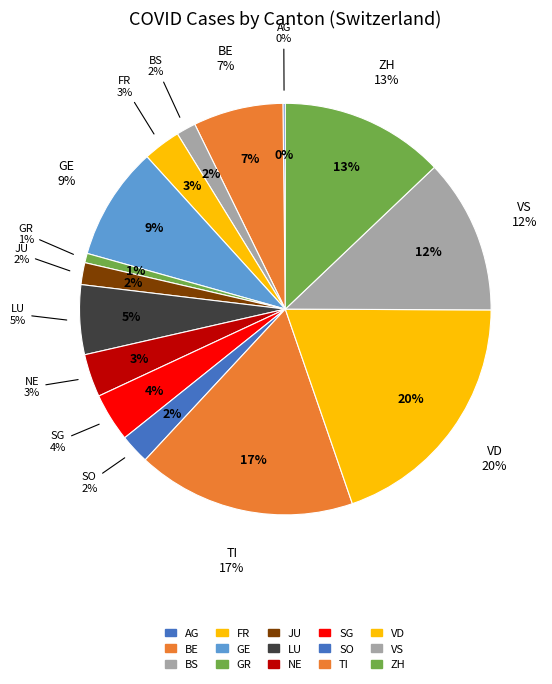

Which has a higher value, AG or JU?

JU